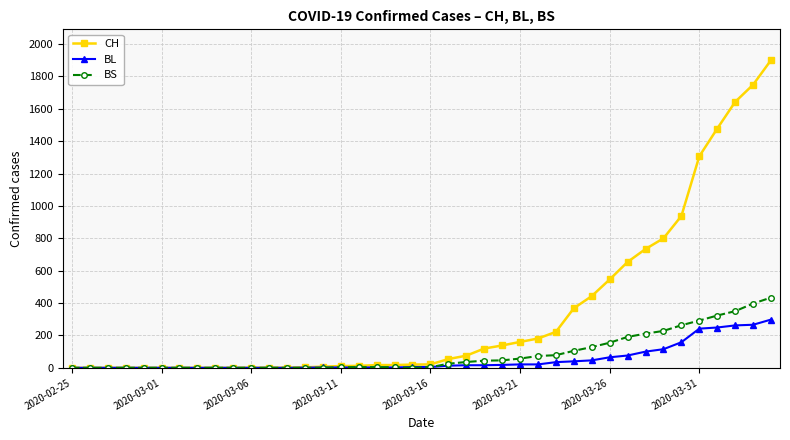

Which series has the largest range (max minus min)?

CH